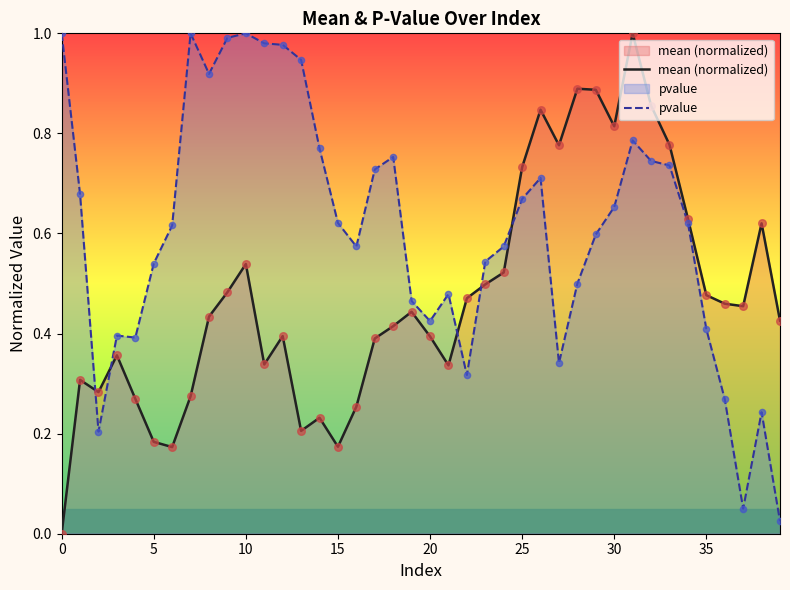

Which series reaches the maximum Y coordinate?

mean (normalized)